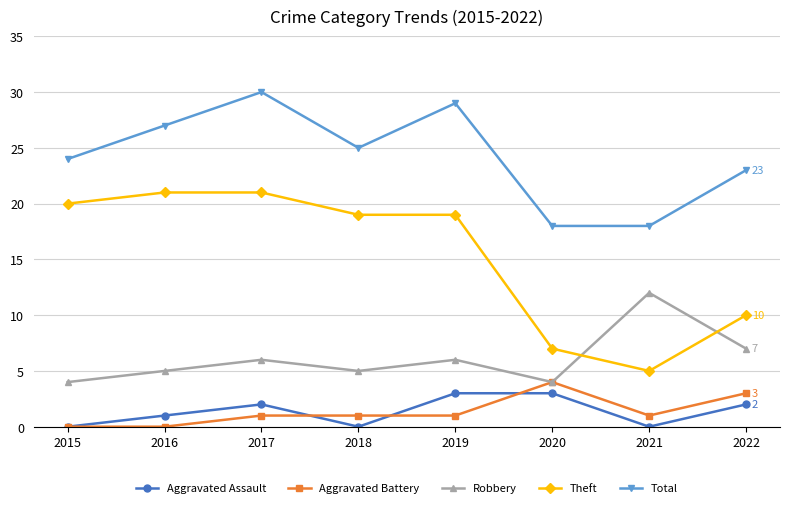

In Aggravated Assault, how many points are lower than both neighbors (excluding endpoints)?

2